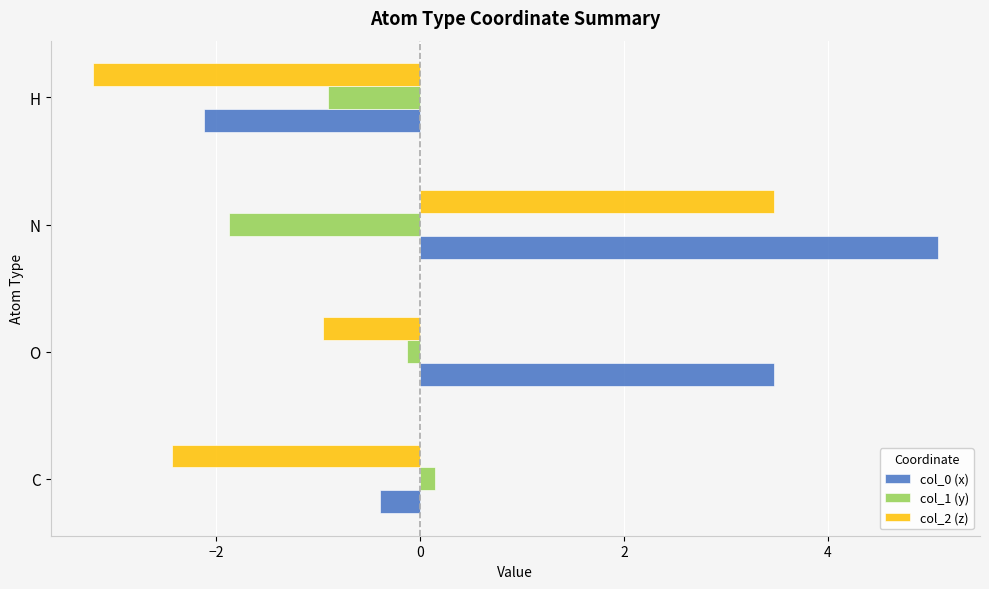

How many negative values does the col_2 (z) series have?

3